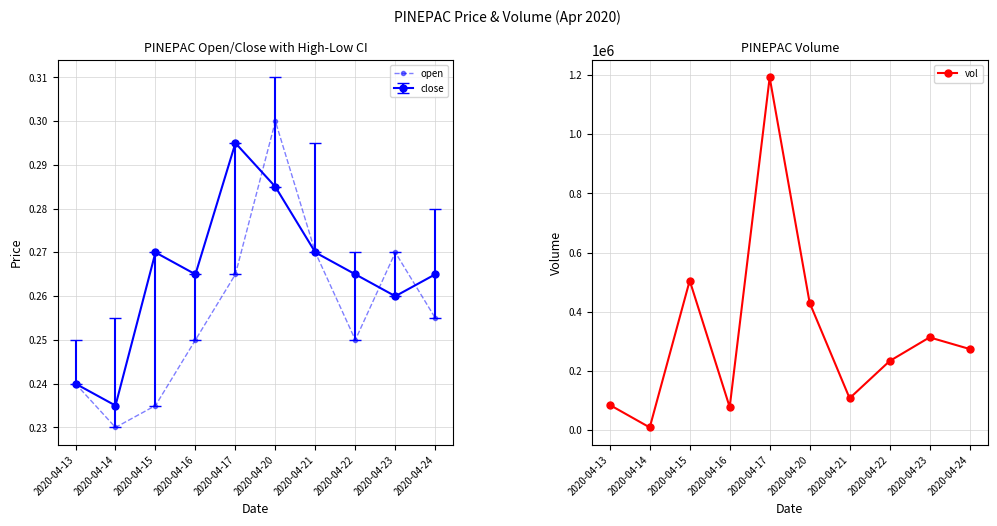

True or false: open and vol intersect in this chart.

False